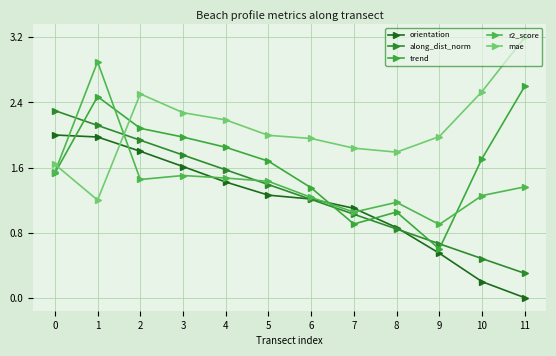

Count the number of categories in the chart.

12